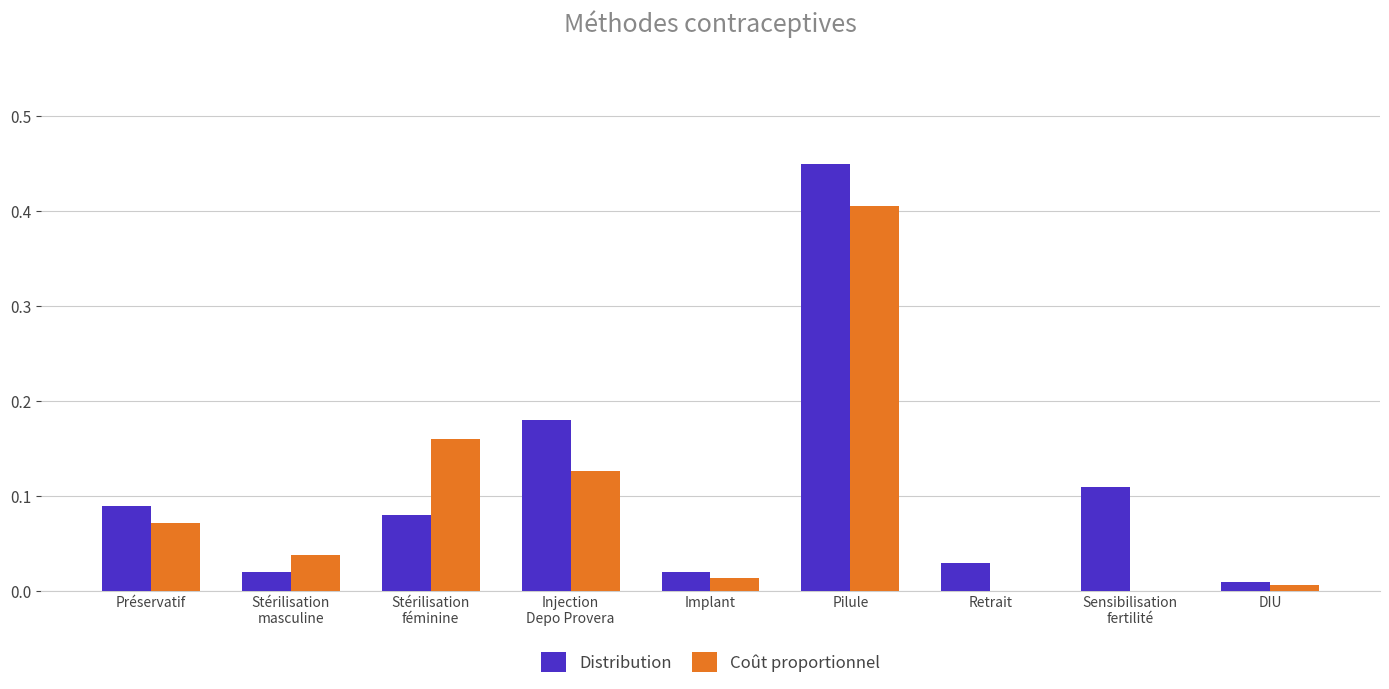

Is the value of Coût proportionnel at Retrait greater than the value of Distribution at Retrait?

No